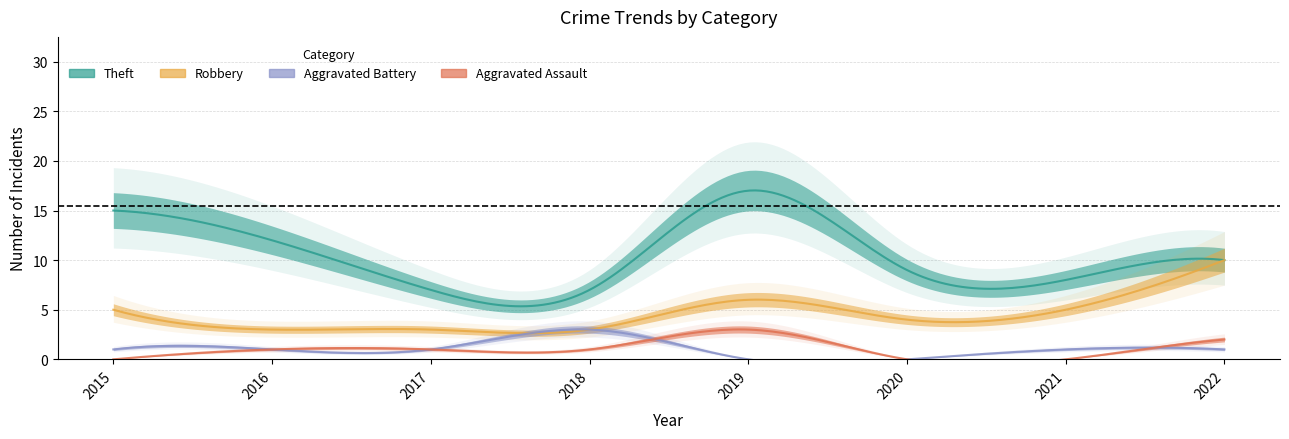

Where is the first local minimum for Robbery?

2020